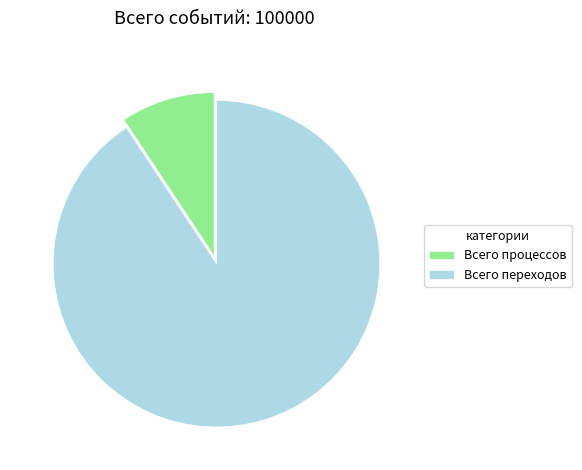

Which slice is the largest?

Всего переходов